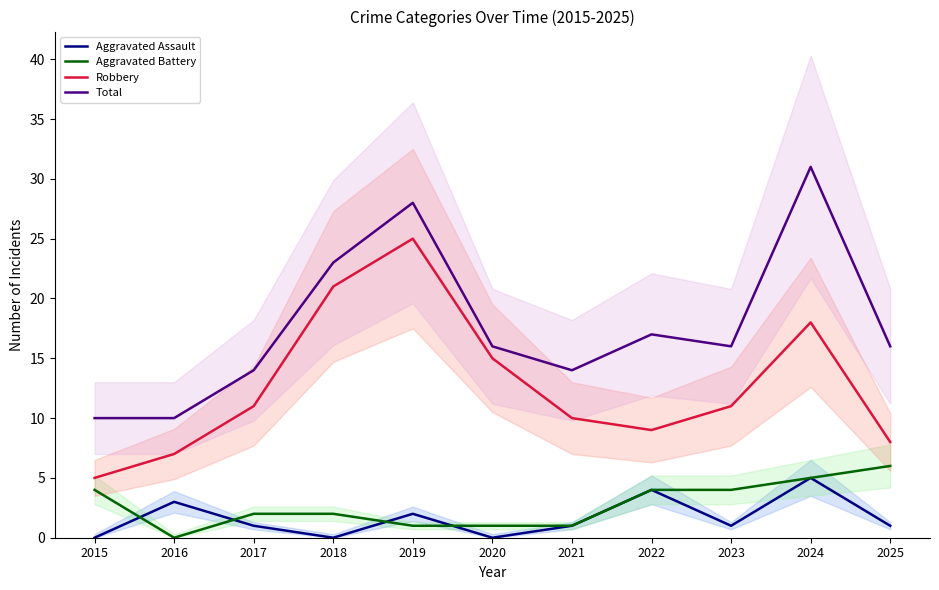

Where does the Aggravated Battery series first go above 2?

2015